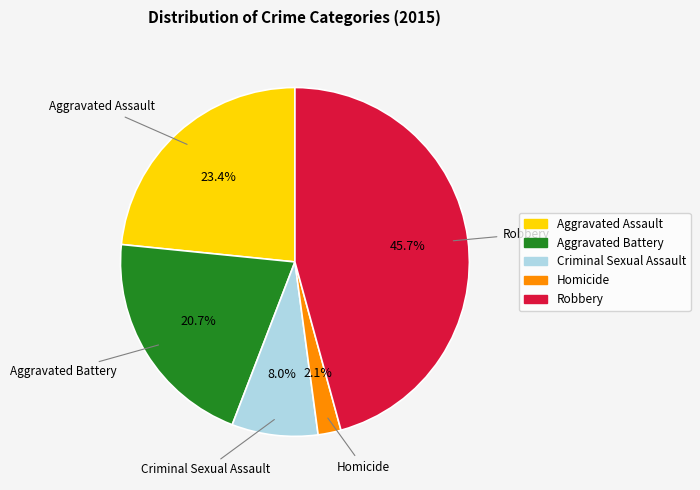

To the nearest percent, what percentage of the pie is Aggravated Battery?

21%